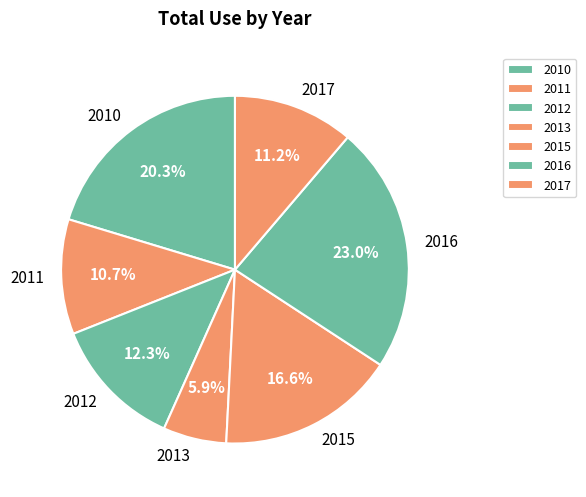

Is 2016 the majority of the pie?

No